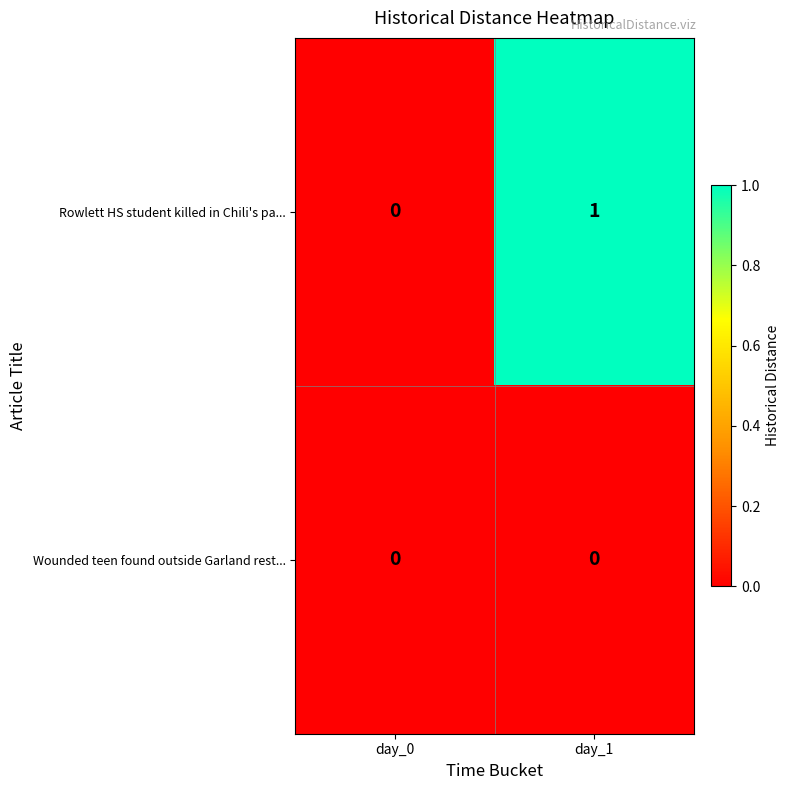

List the series in order of their overall mean, lowest first.

Wounded teen found outside Garland rest..., Rowlett HS student killed in Chili's pa...